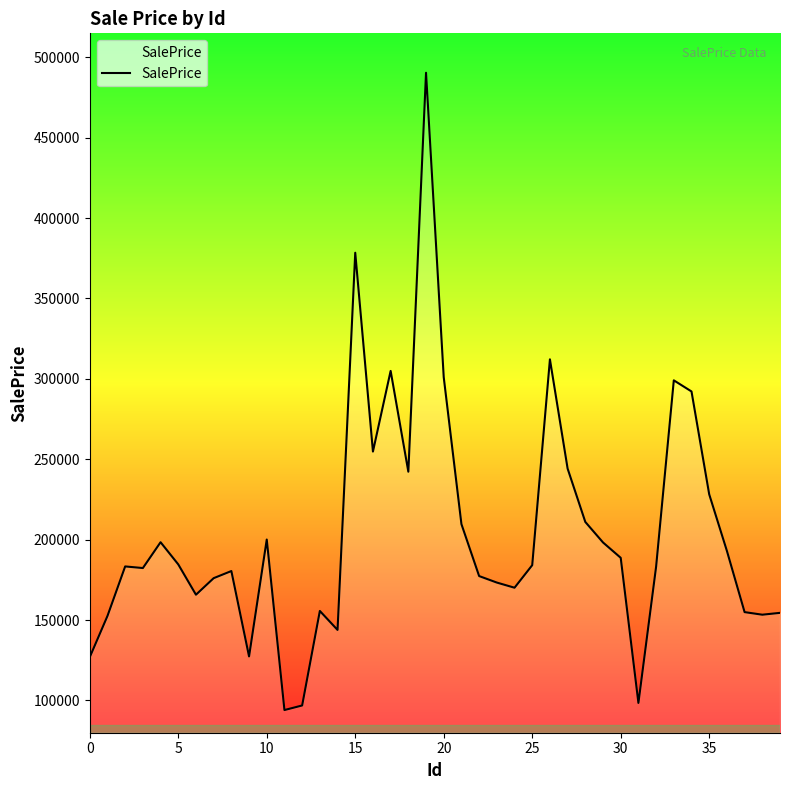

What is the smallest value displayed?

94032.5